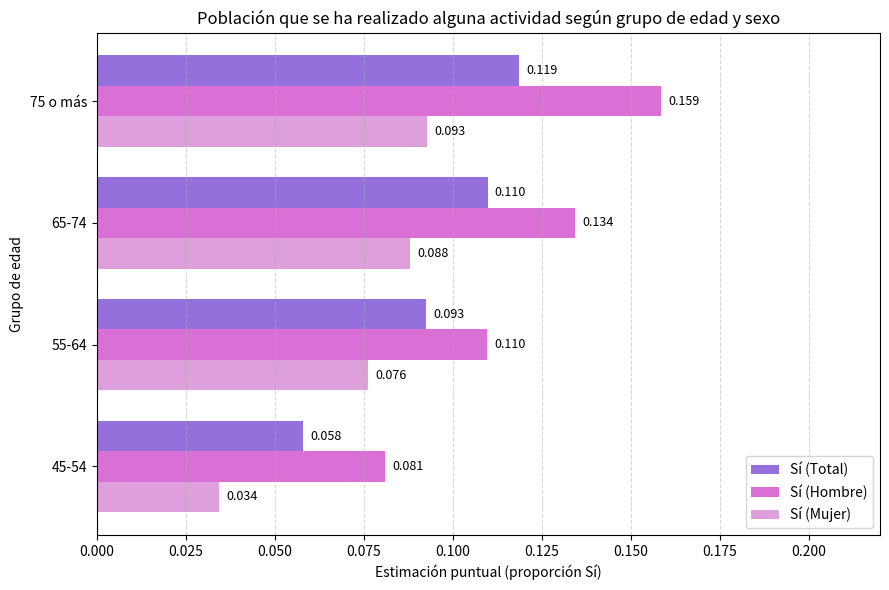

At 75 o más, list the series in order from smallest to largest.

Sí (Mujer), Sí (Total), Sí (Hombre)